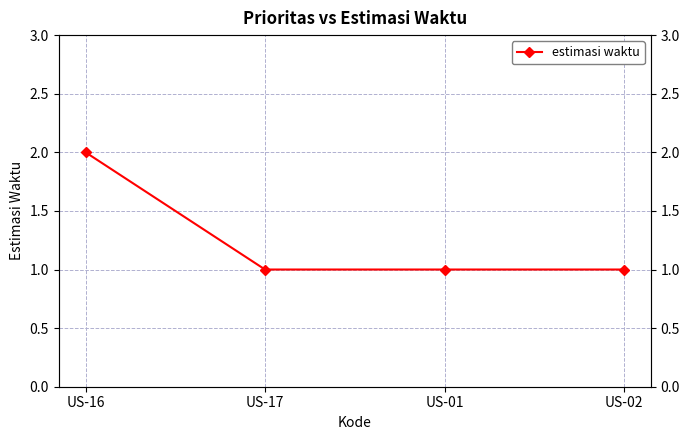

How many lines are shown in the chart?

1